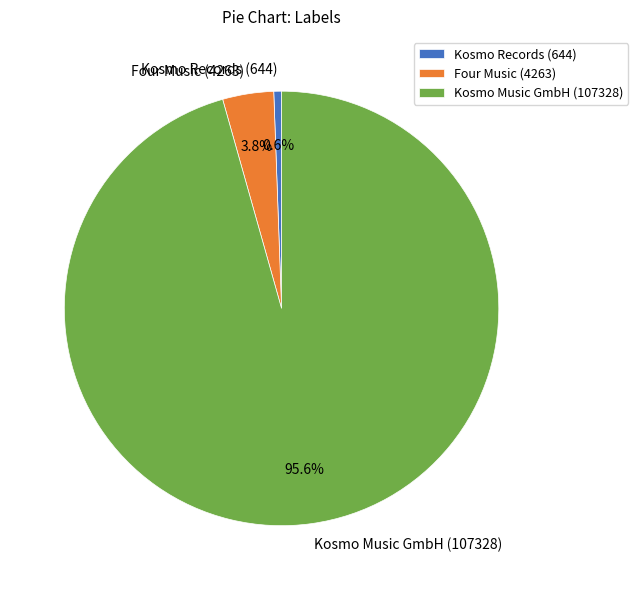

What is the total percentage of Kosmo Records (644) and Kosmo Music GmbH (107328)?

96.2%